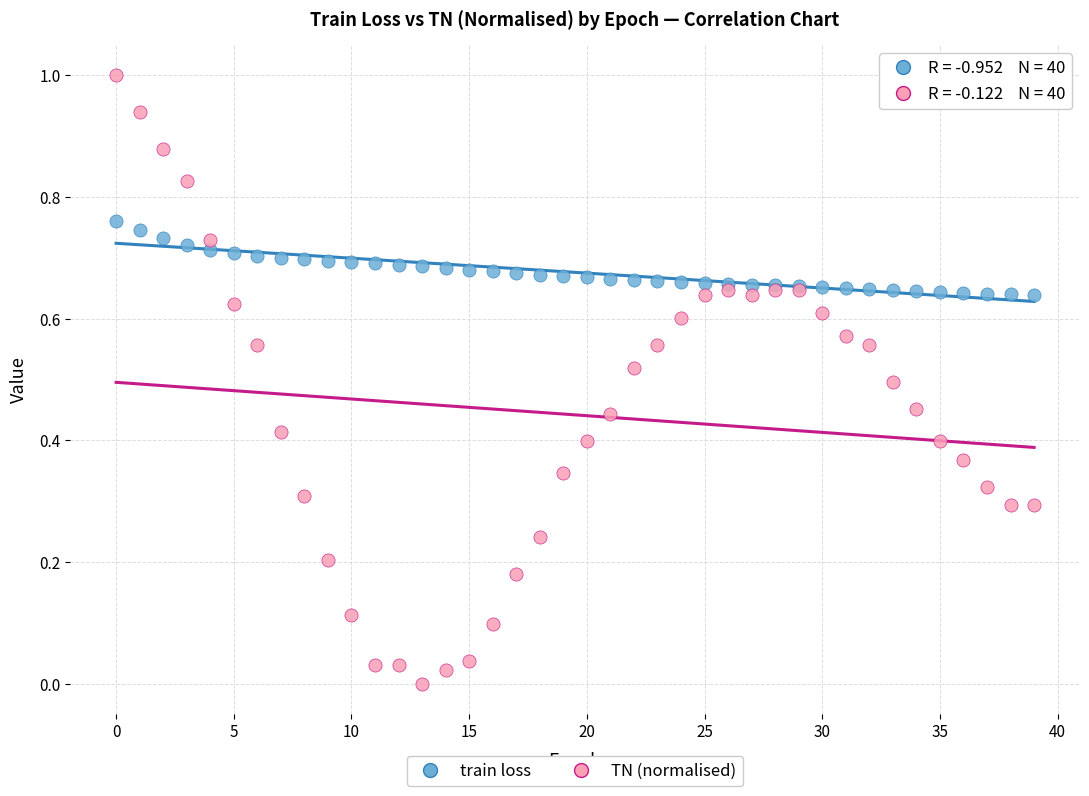

Which series contains the lowest Y value?

TN (normalised)